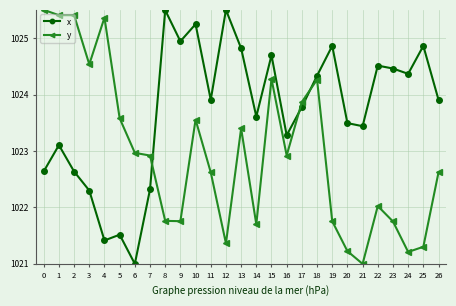

What is the difference between the maximum and minimum values in the y series?

4.5